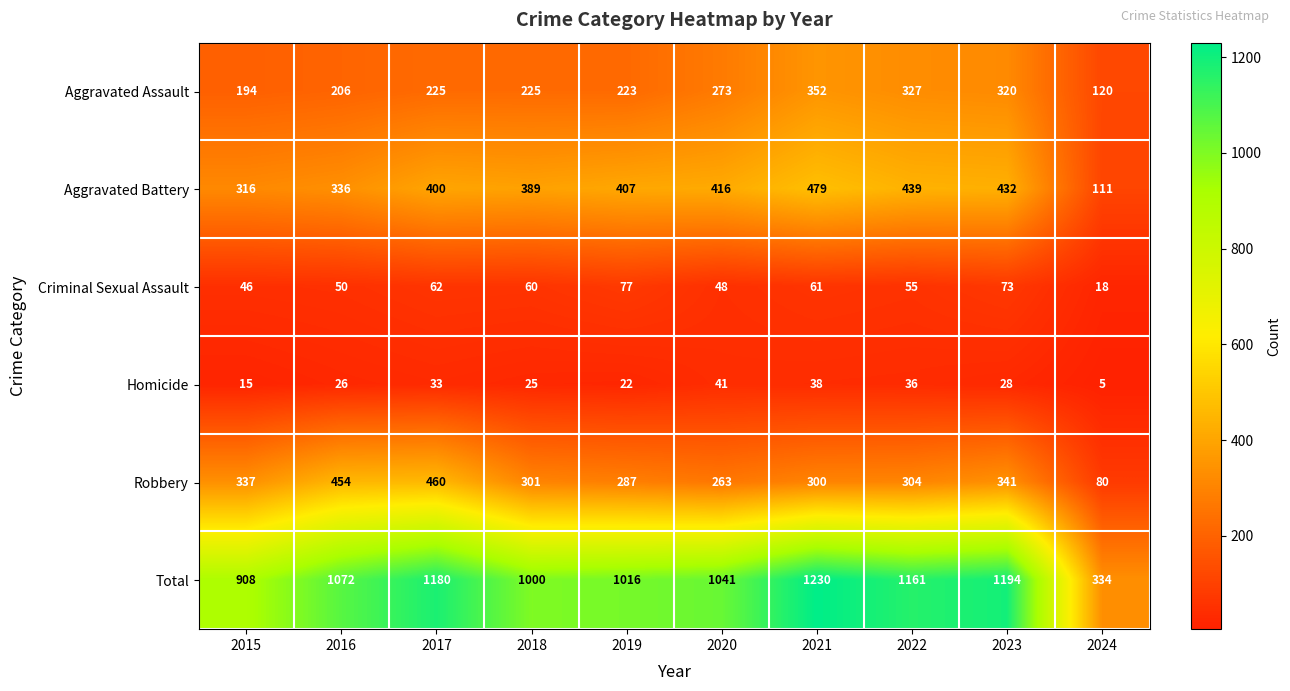

What value does the Criminal Sexual Assault series have at 2019, to the nearest 10?

80